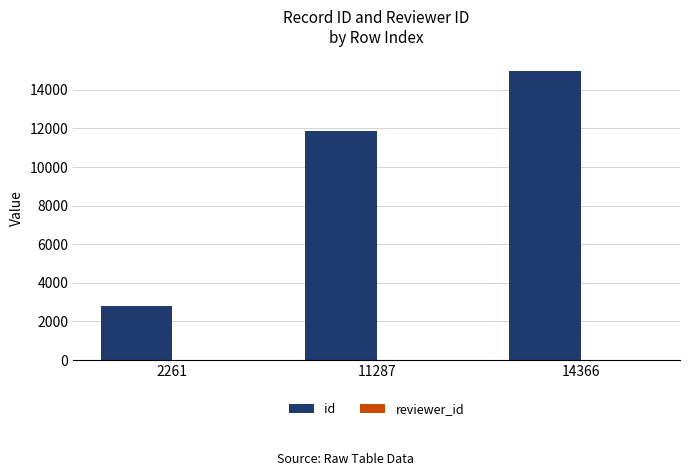

Are the bars grouped side by side (vs. stacked)?

Yes